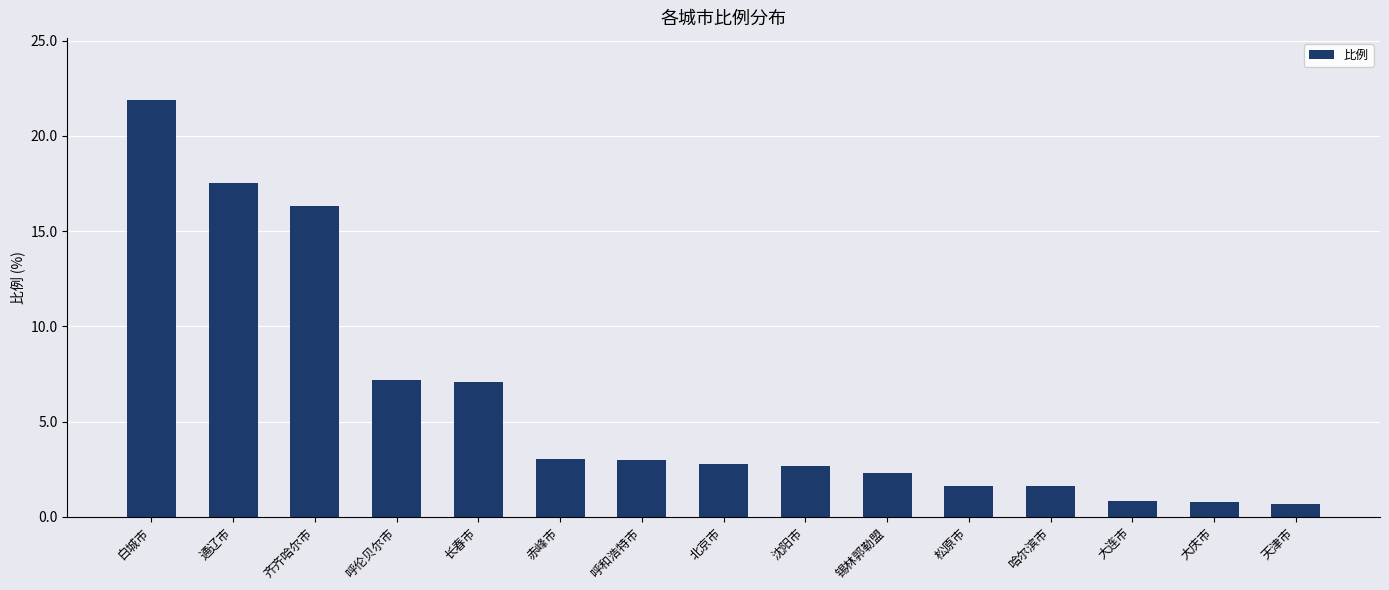

What is the label of the 7th bar from the right?

沈阳市